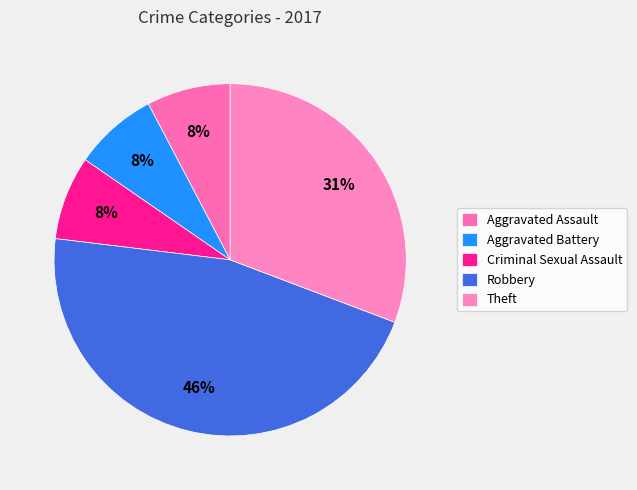

To the nearest percent, what is the combined percentage of Aggravated Battery and Robbery?

54%